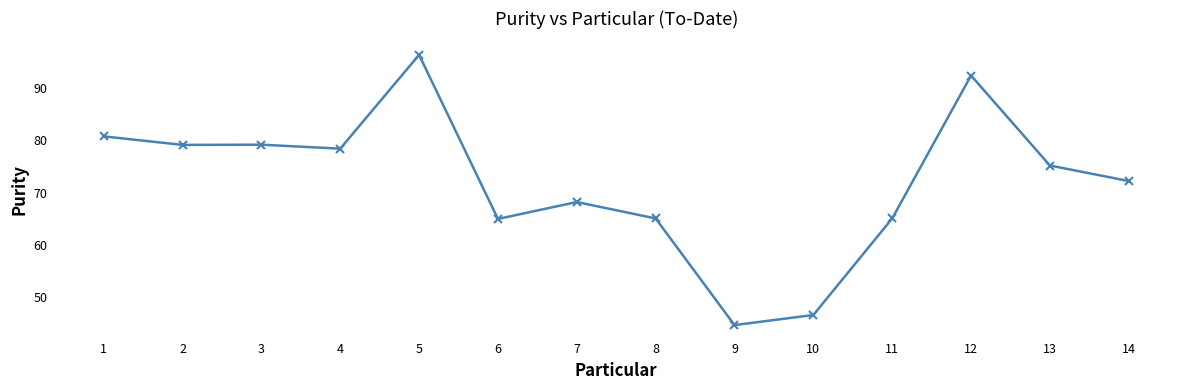

Which category has the highest value across all series?

5